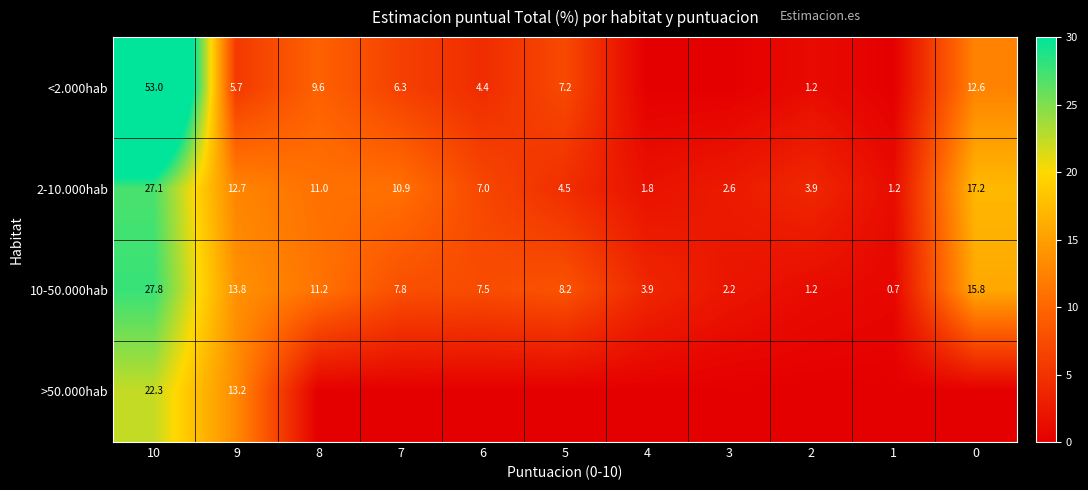

What is the total value across all series at 9?

45.4